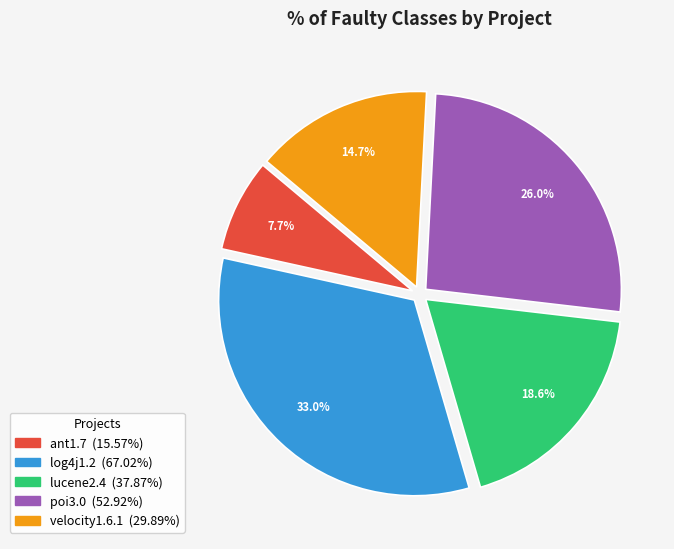

What is the smallest slice in the pie chart?

ant1.7